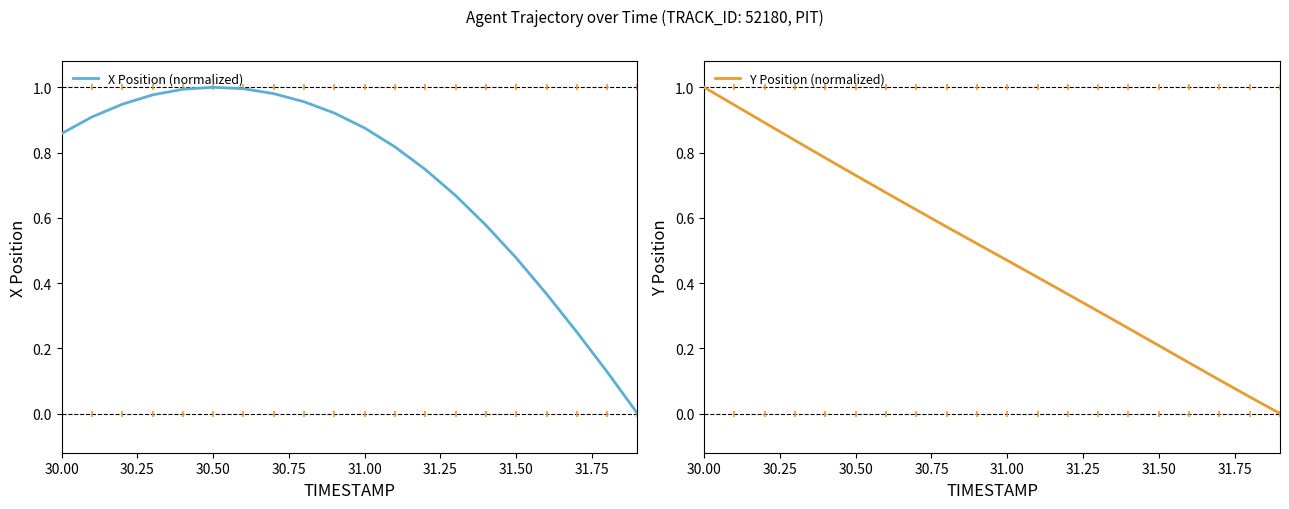

True or false: X Position (normalized) has a value of 0.6 at 31.00.

False